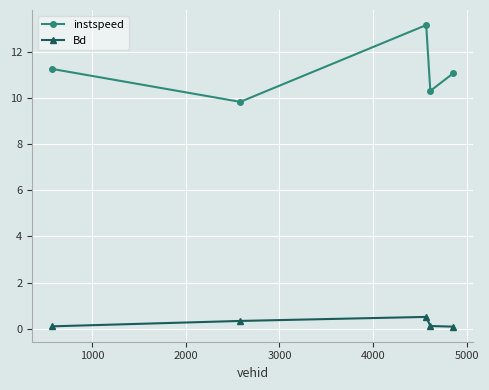

Rank the series by their average value, from lowest to highest.

Bd, instspeed